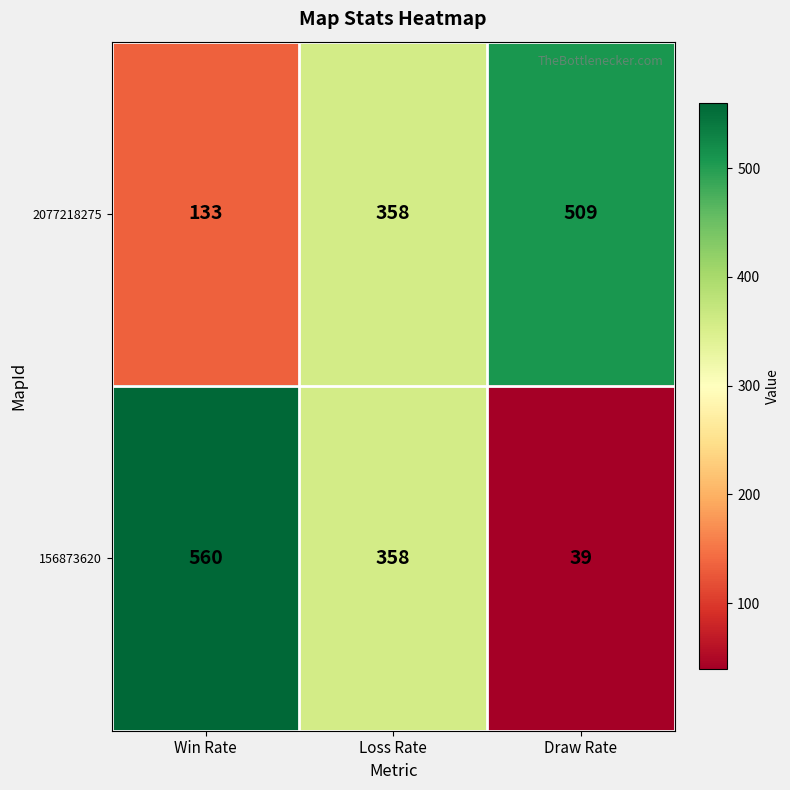

Which series has the largest total across all categories?

2077218275